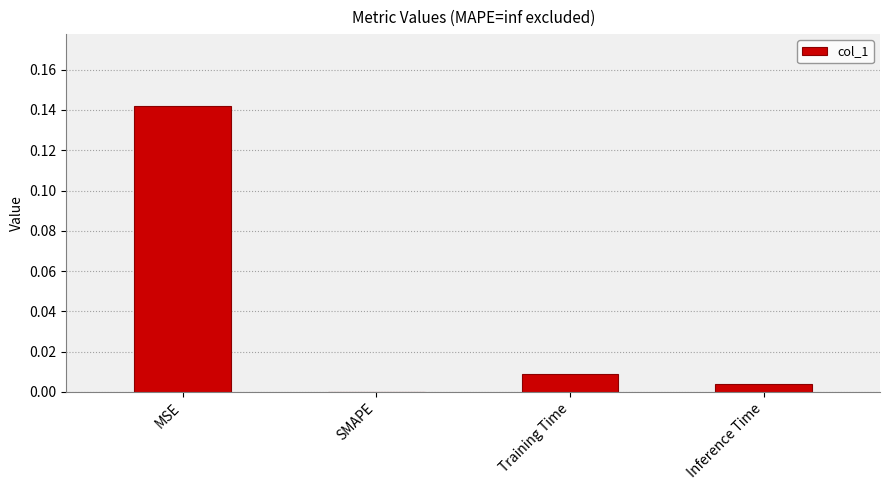

How many categories are shown in the chart?

4